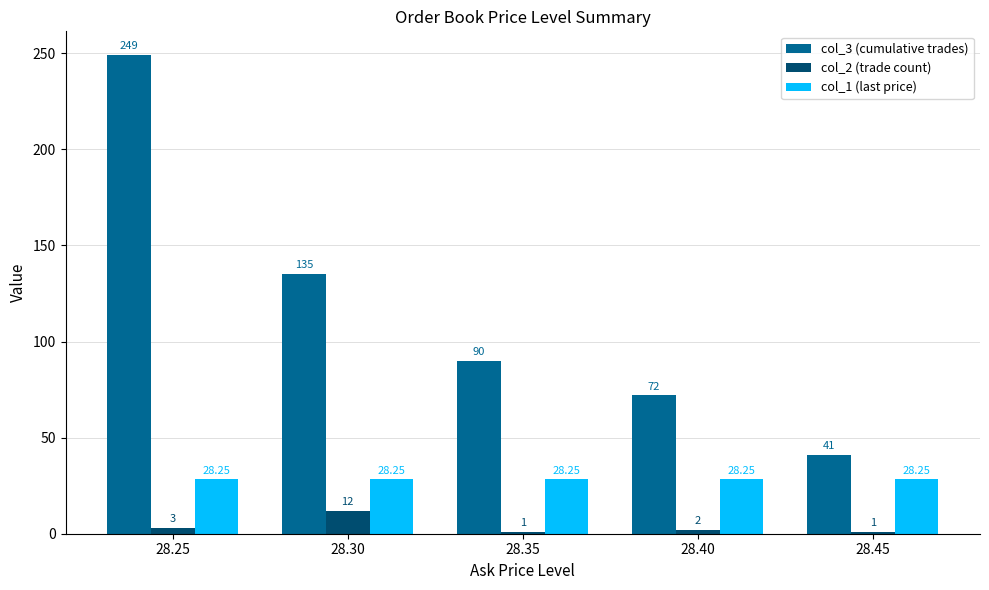

Which series has the widest spread of values?

col_3 (cumulative trades)